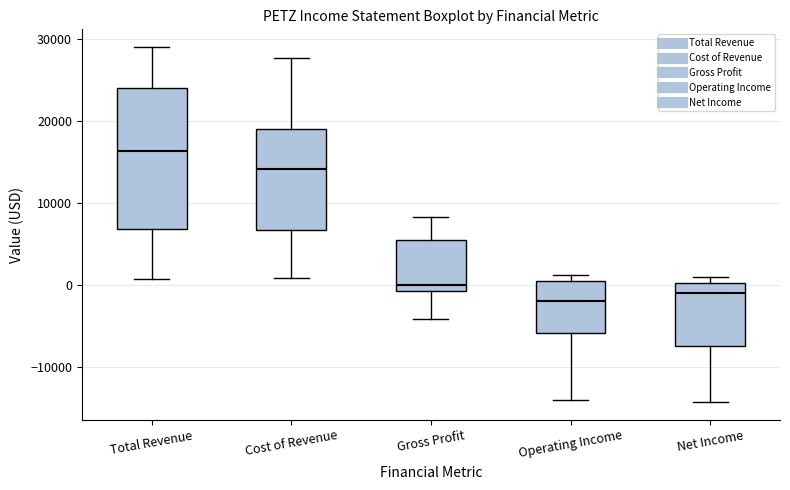

Which box has the highest median line?

Total Revenue